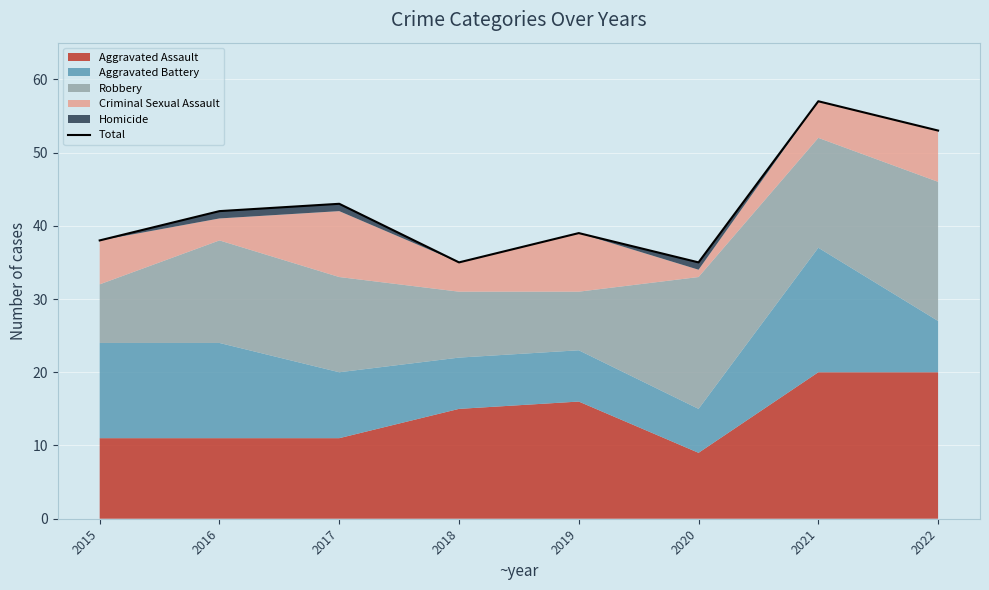

What is the difference between the second highest and minimum values?

18